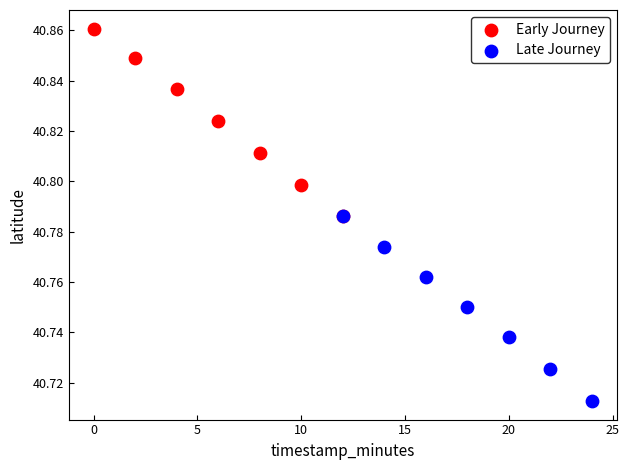

Which series has the widest spread of Y values?

Early Journey